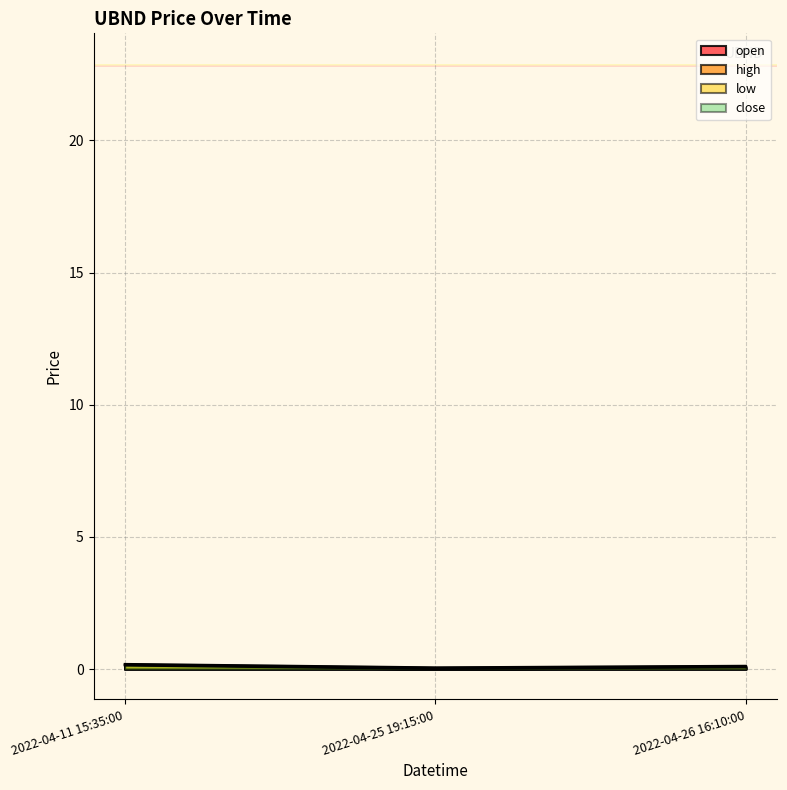

Does the chart have visible grid lines?

Yes